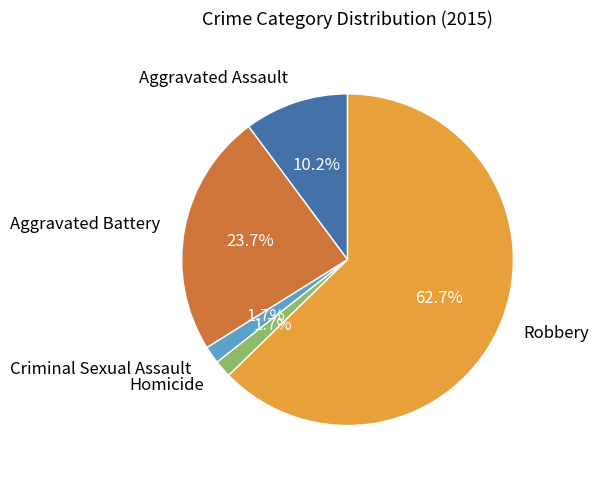

To the nearest percent, what portion does Aggravated Assault represent?

10%